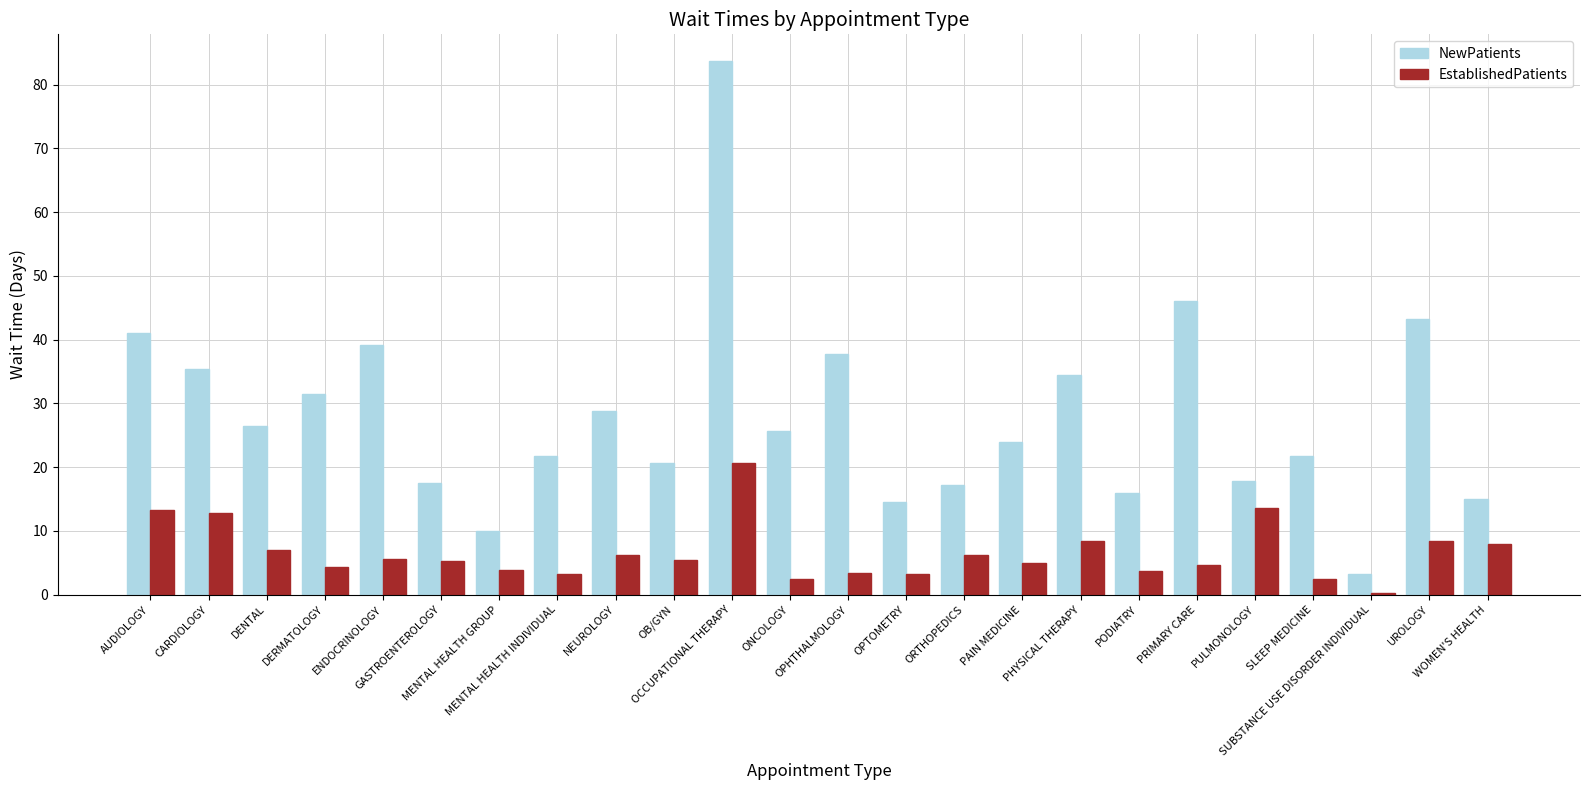

The value of NewPatients at PRIMARY CARE is 14.7. True or false?

False